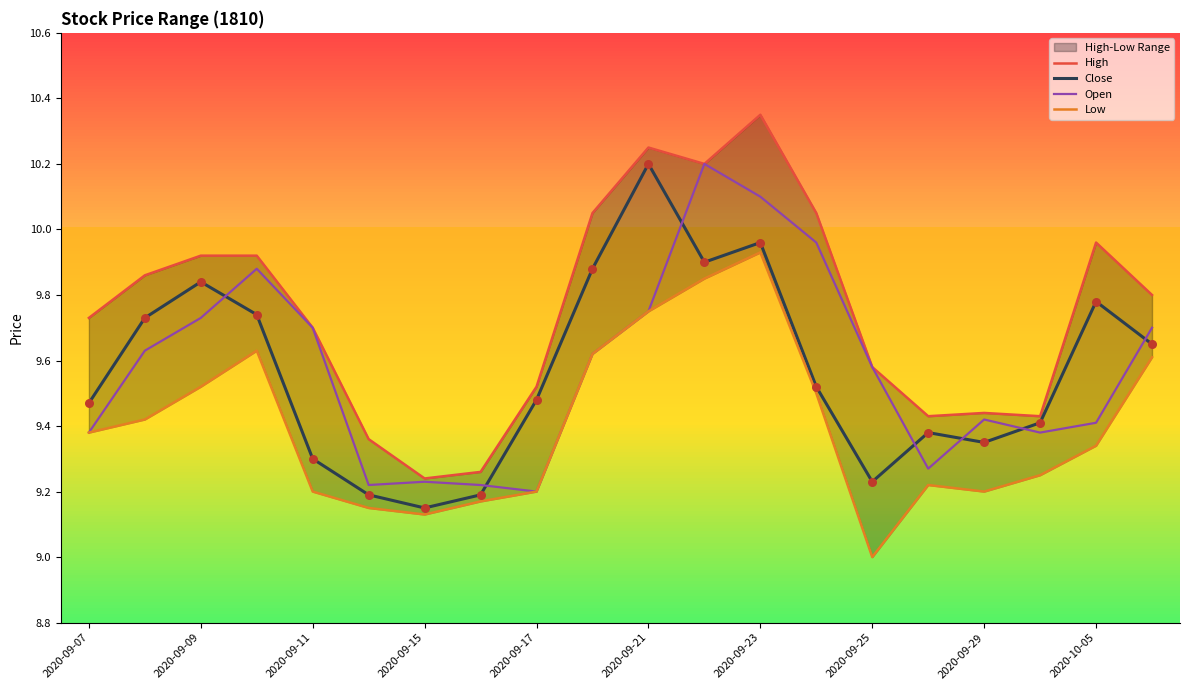

What are all the series names shown in the legend?

High, Close, Open, Low